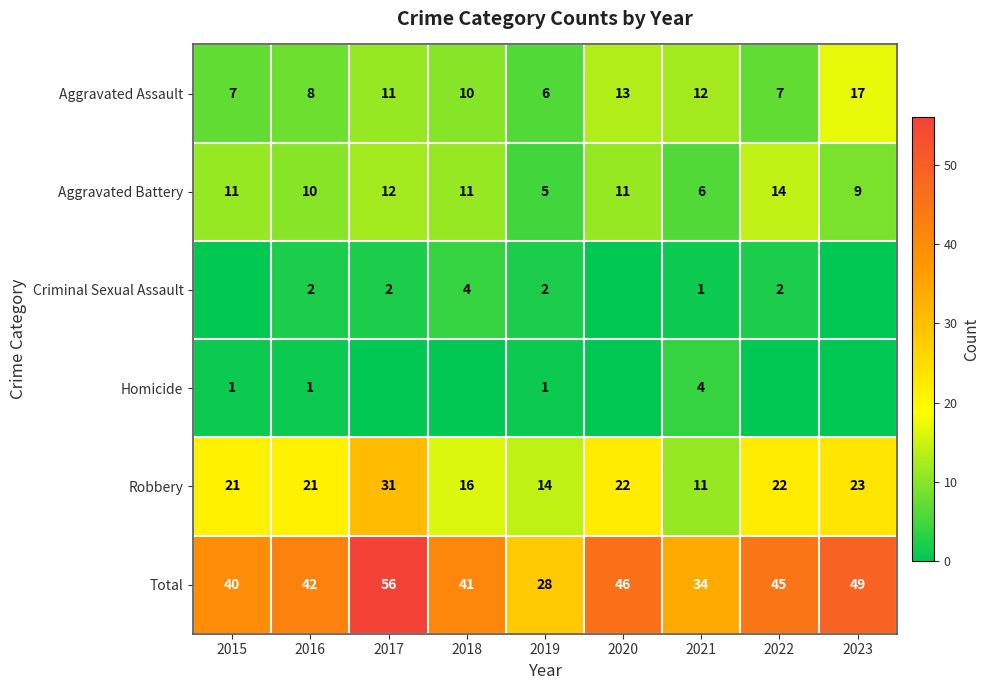

What is the average value of the Aggravated Battery series?

10